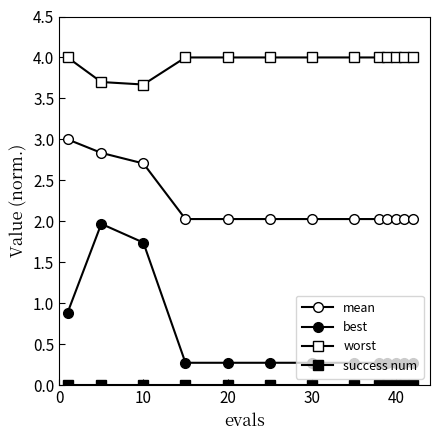

At how many categories does at least one series exceed 0?

13